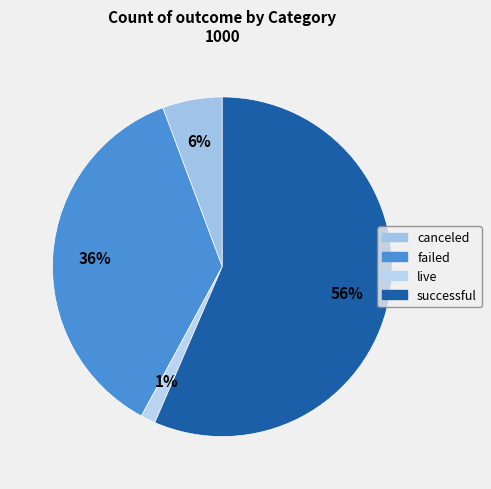

Which category has the smallest portion of the pie?

live